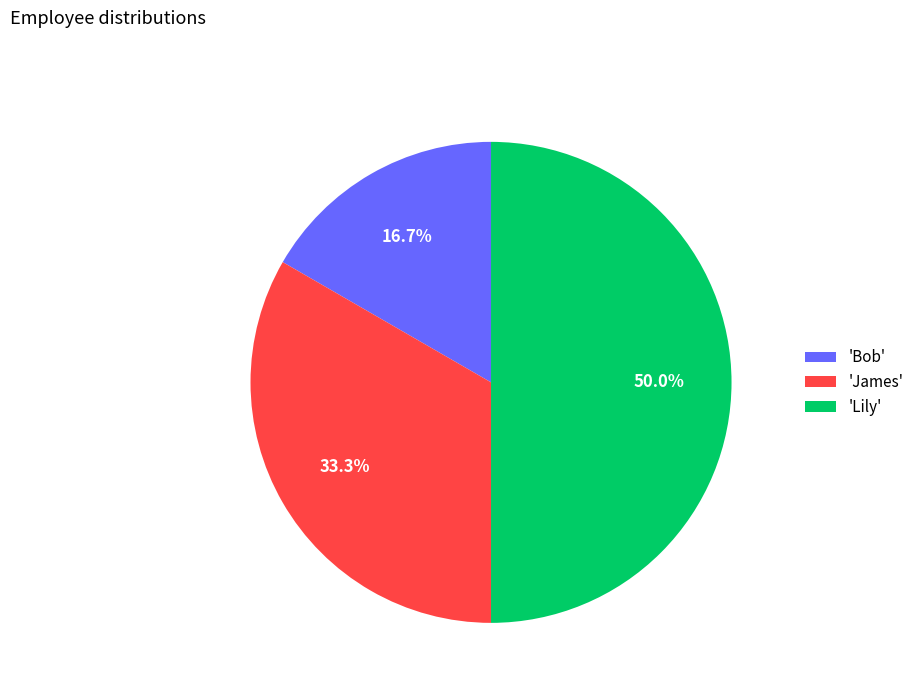

Count the number of slices in the pie.

3